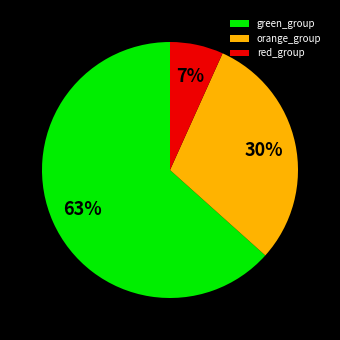

Between orange_group and red_group, which is larger?

orange_group